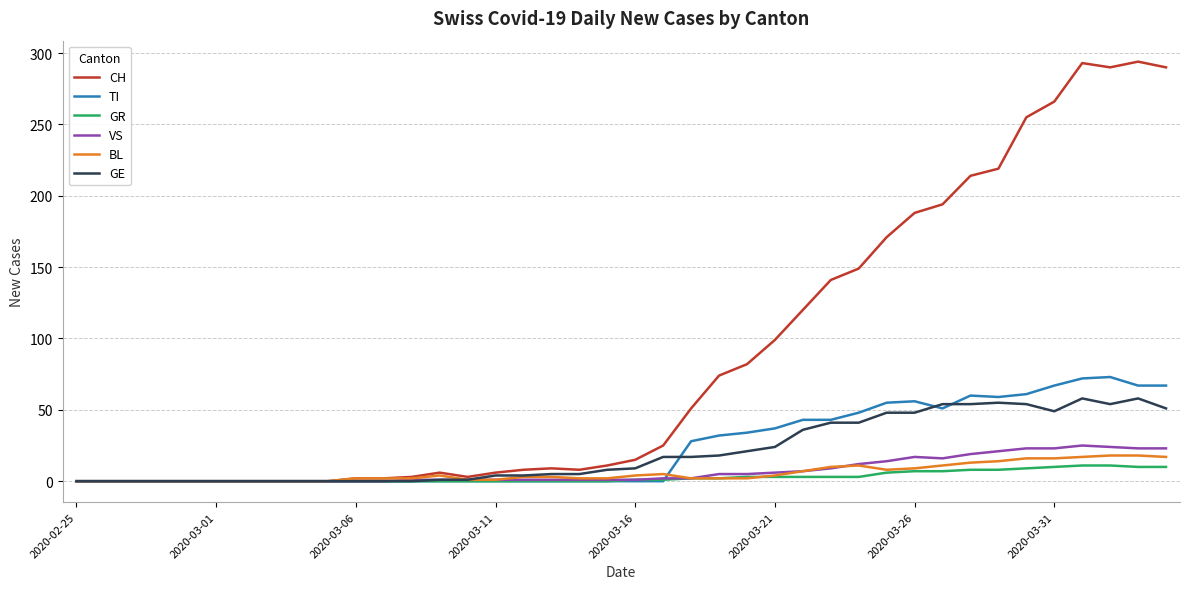

Which series has the largest total across all categories?

CH